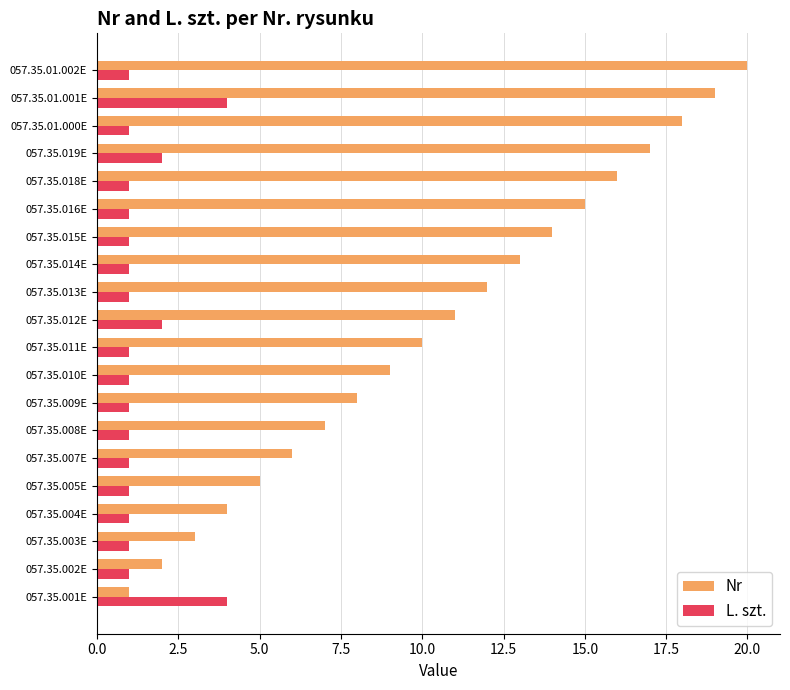

What is the sum of all Nr values?

210